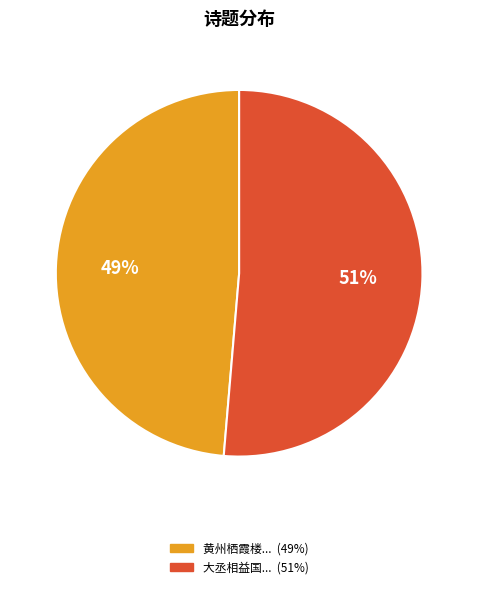

Is there any slice that represents more than half of the pie?

Yes